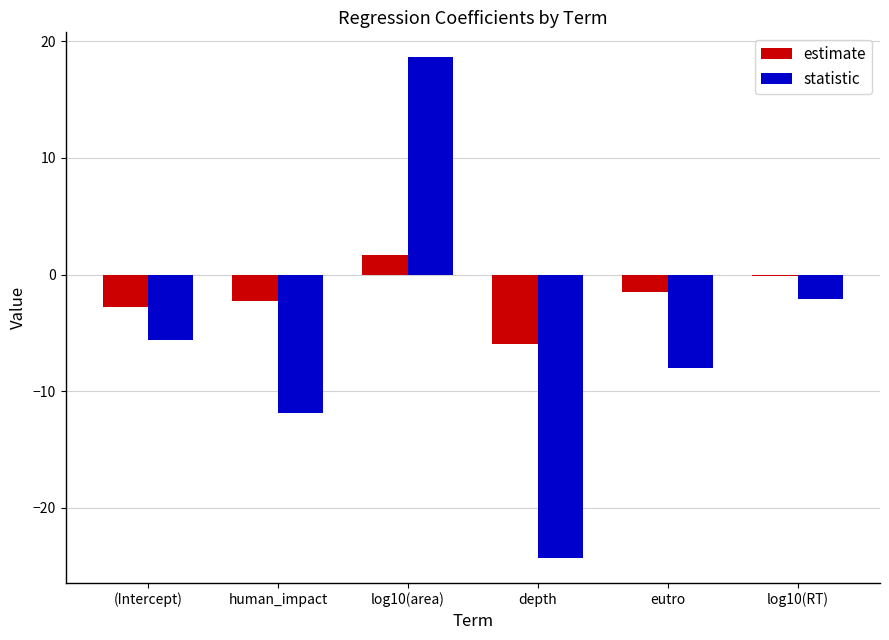

What is the average value of the statistic series?

-5.5